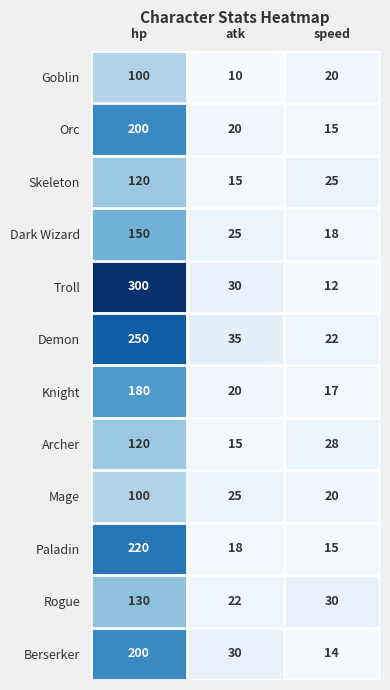

What is the total value across all series at hp?

2070